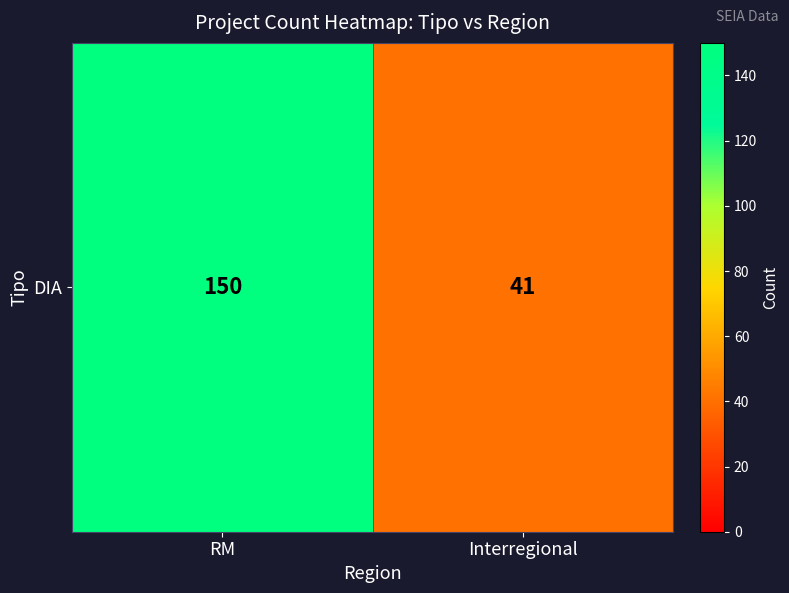

Between Interregional and RM, which is larger?

RM